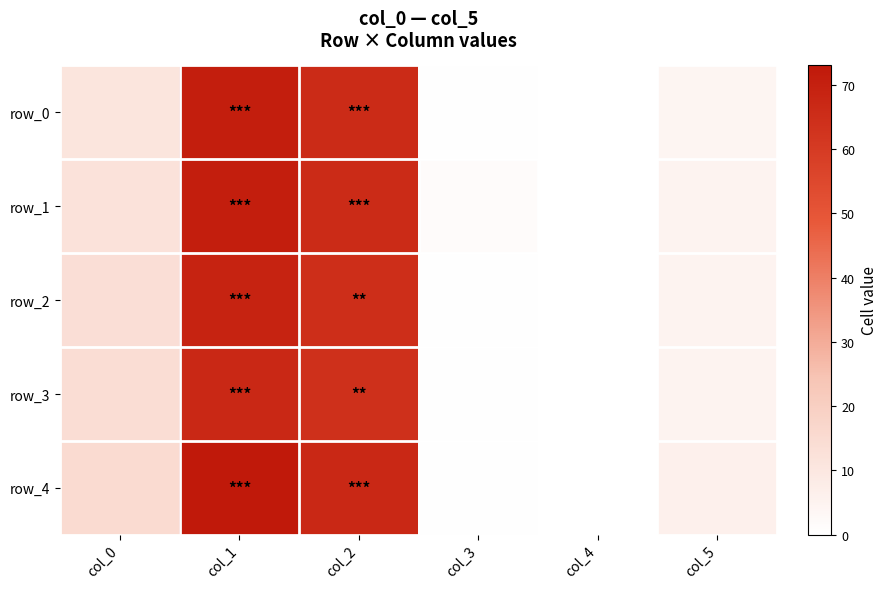

How many data points in row_4 are less than 15?

3